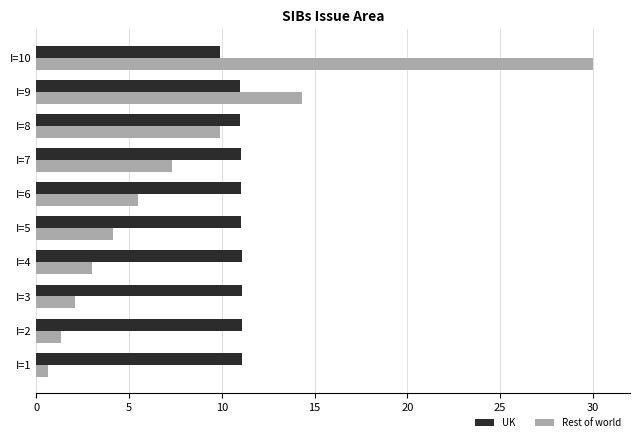

Which series has the widest spread of values?

Rest of world